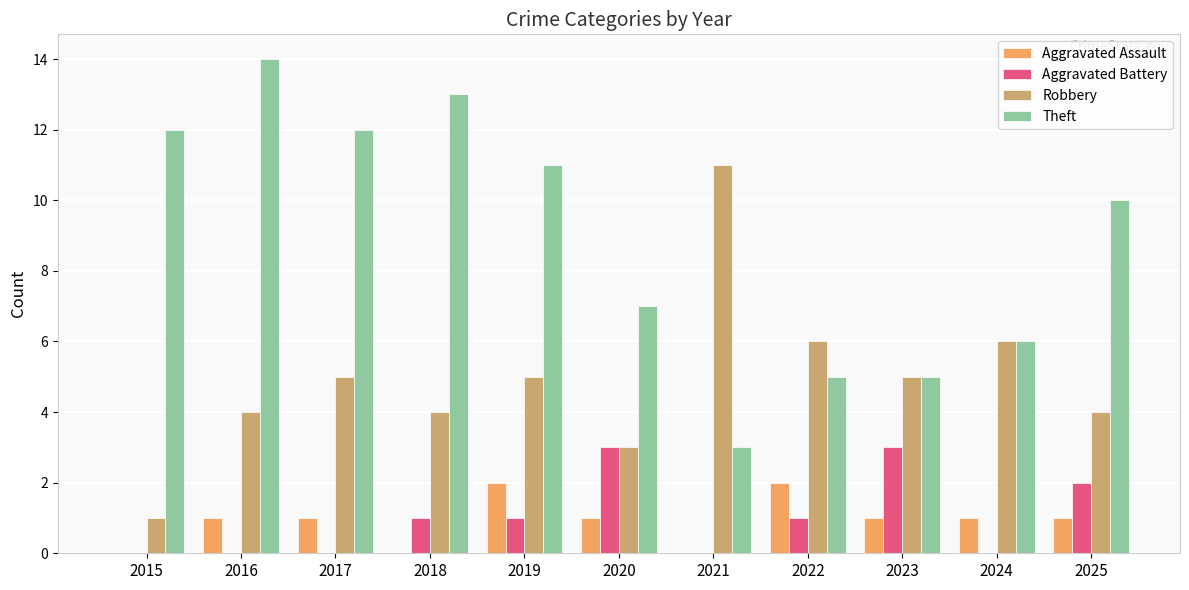

Are the bars grouped side by side (vs. stacked)?

Yes